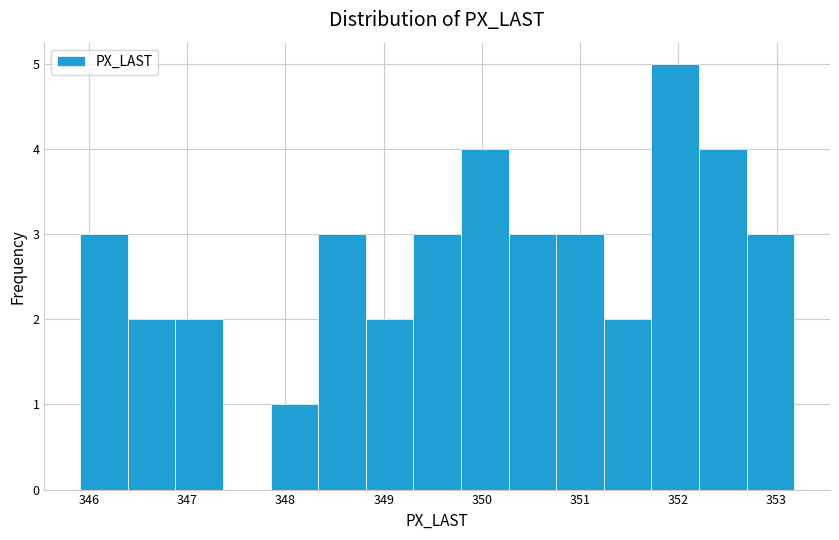

Reading left to right, transcribe this chart: for each bar, give the range it covers on the x-axis and its height. Neither the bar edges nor the heights are printed on the chart, so give them approximately, as read against the axes.

345.9 to 346.4: 3
346.4 to 346.9: 2
346.9 to 347.4: 2
347.4 to 347.8: 0
347.8 to 348.3: 1
348.3 to 348.8: 3
348.8 to 349.3: 2
349.3 to 349.8: 3
349.8 to 350.3: 4
350.3 to 350.8: 3
350.8 to 351.2: 3
351.2 to 351.7: 2
351.7 to 352.2: 5
352.2 to 352.7: 4
352.7 to 353.2: 3